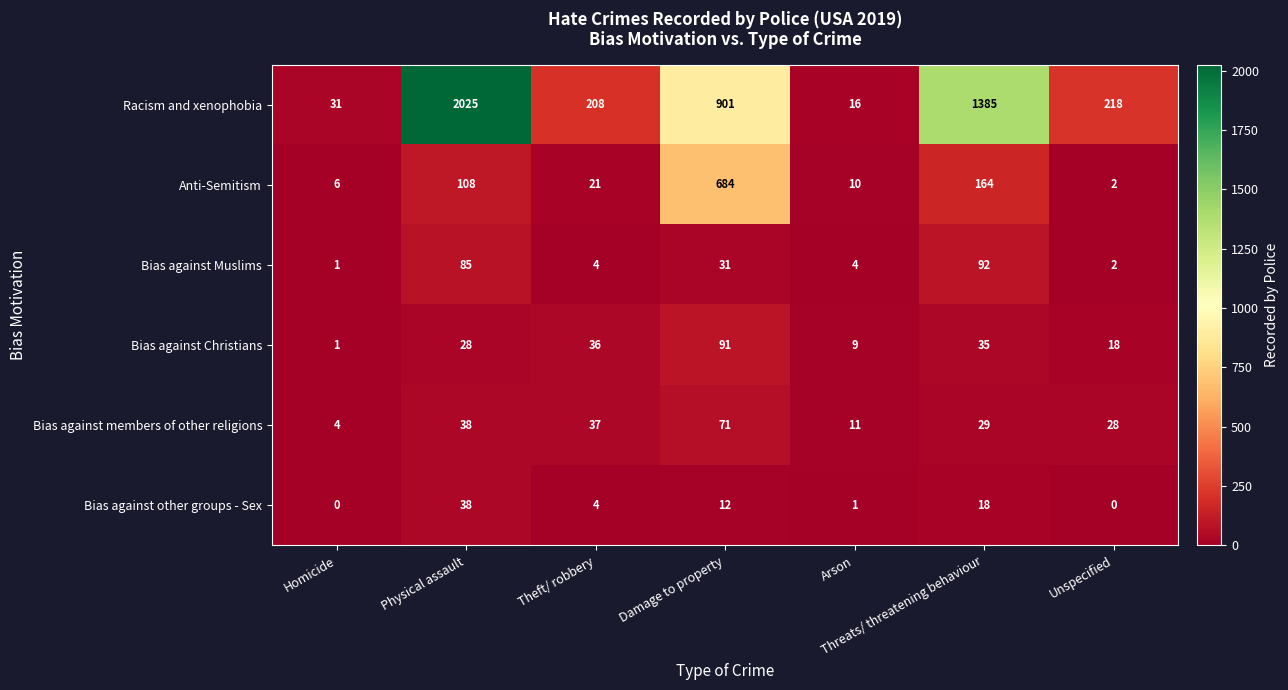

What is the difference between the Racism and xenophobia values at Threats/ threatening behaviour and Unspecified?

1167